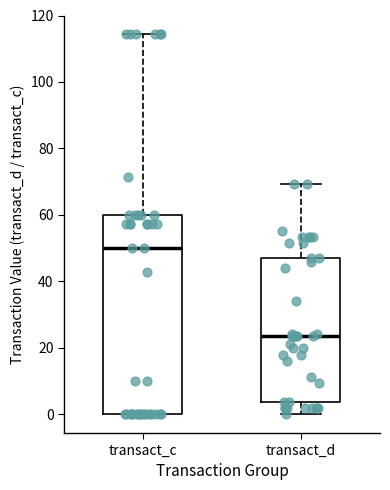

Comparing the boxes themselves (not the whiskers), which one is the tallest?

transact_c